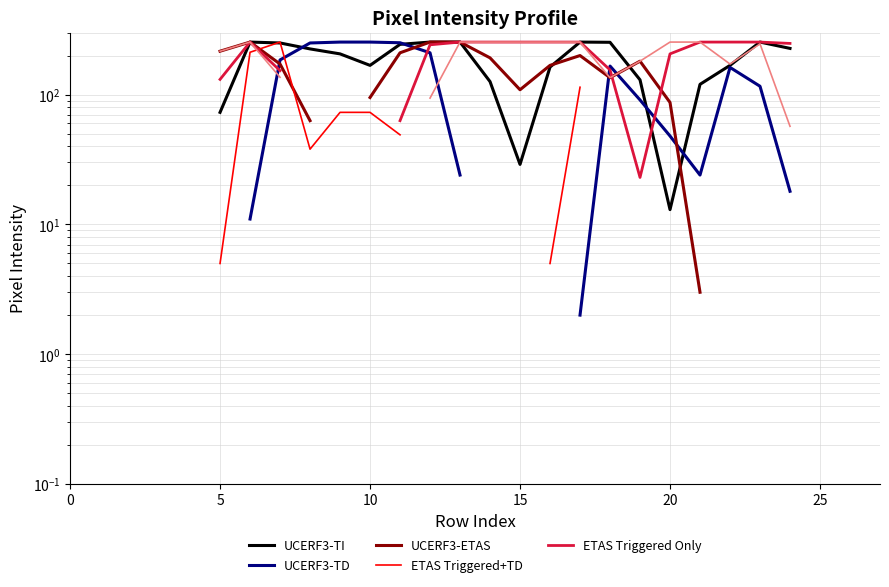

How many times do ETAS Triggered+TD and UCERF3-TD cross each other?

1